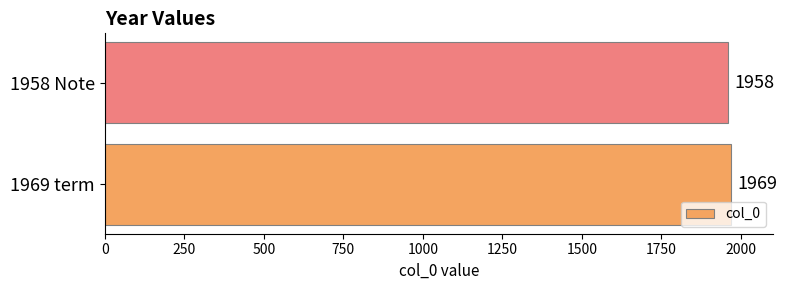

Where is the data nearest to the value 1963?

1958 Note